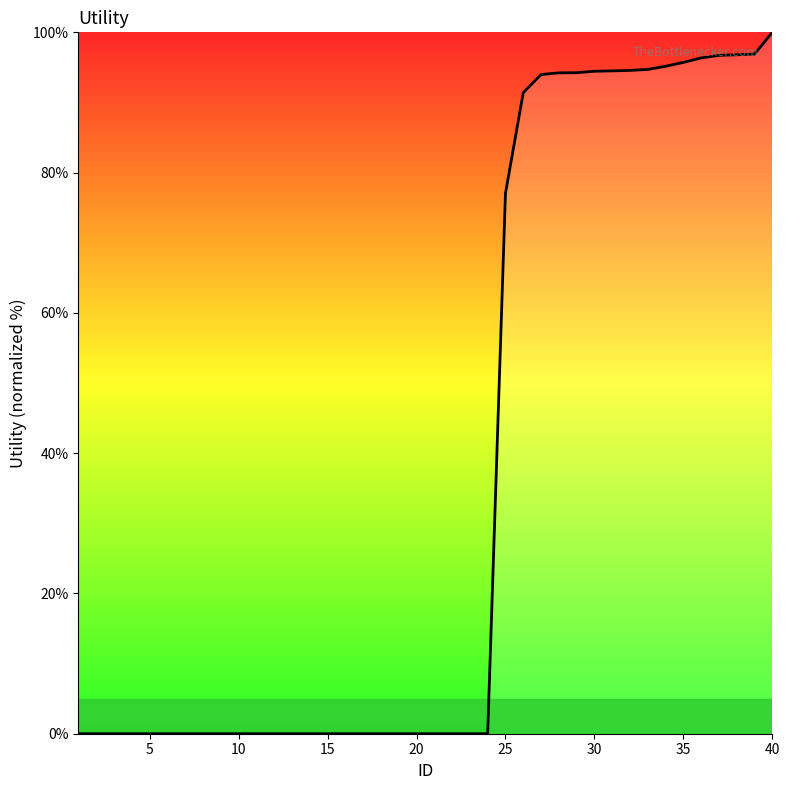

What is the difference between the maximum and minimum values?

100.0